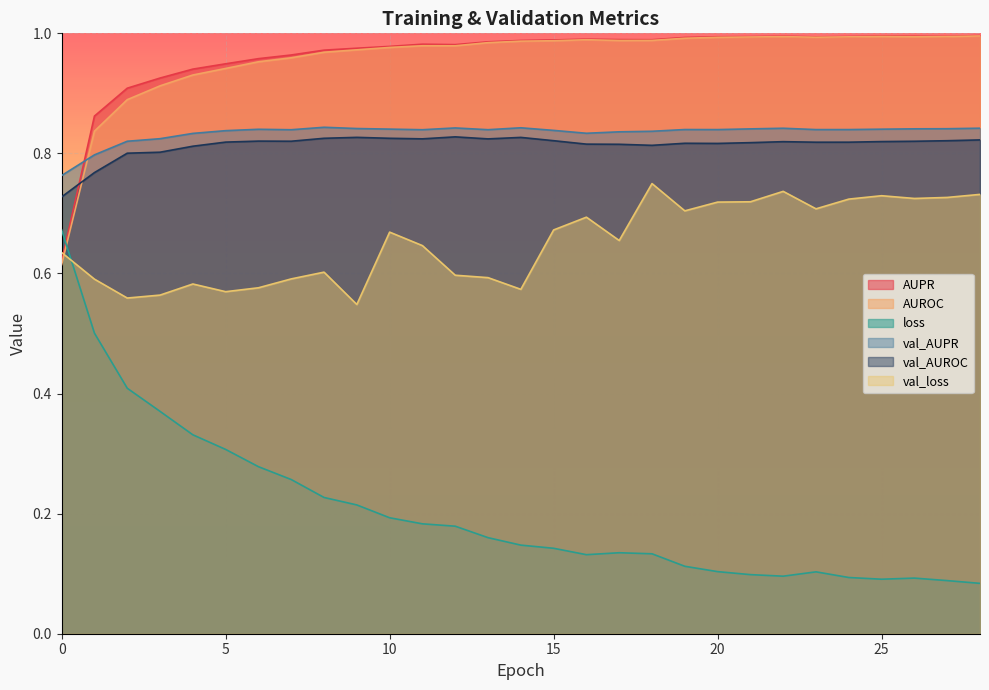

What is the value of the AUROC point at the 24th from the left?

1.0